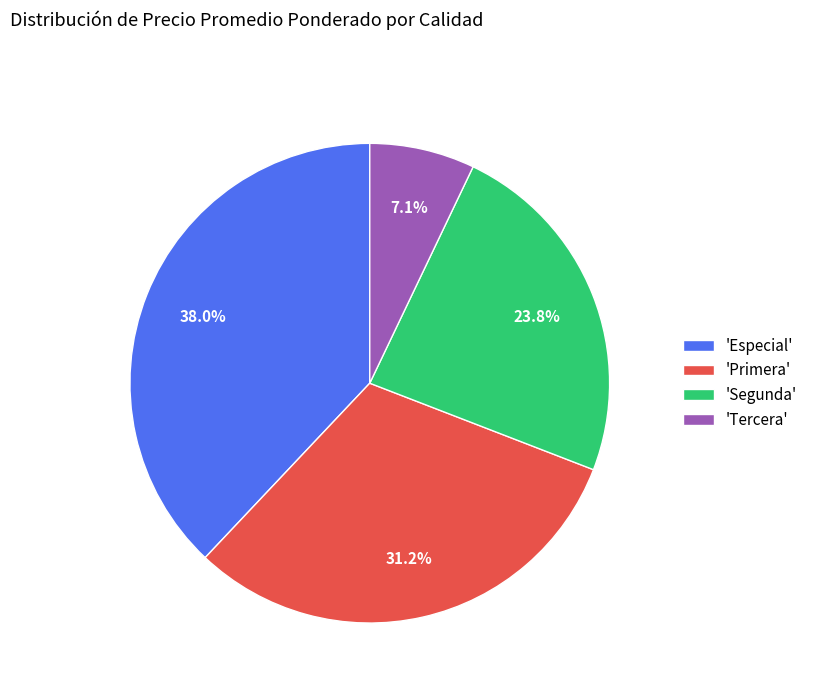

What portion of the pie excludes 'Segunda'?

76.2%